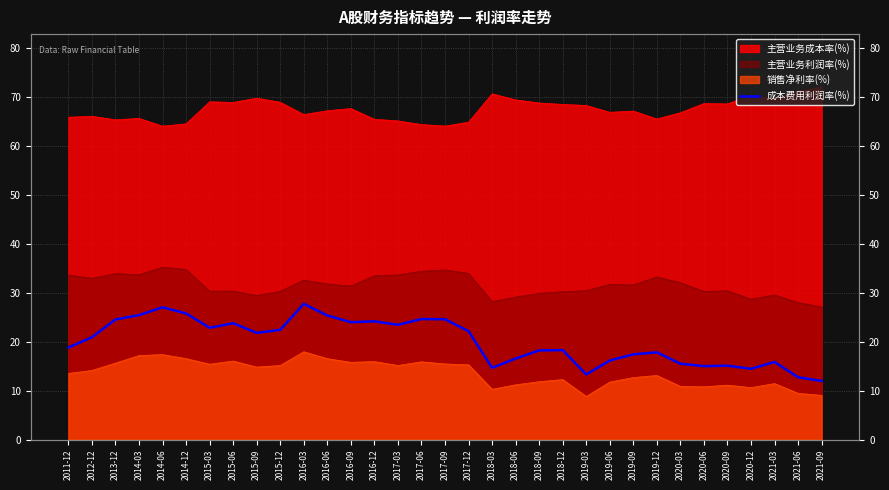

What position from the left is 2012-12?

2